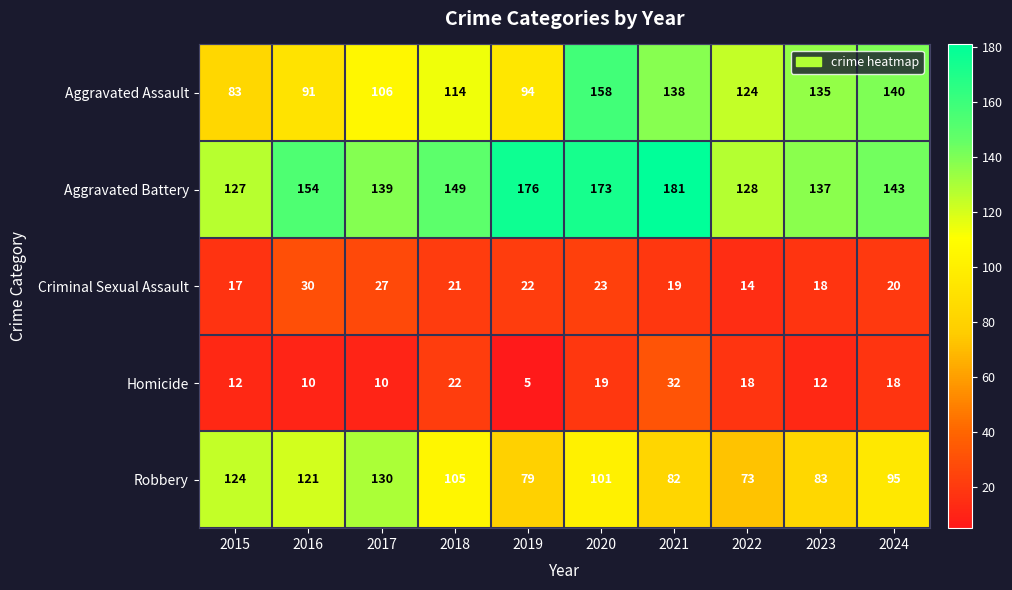

What is the highest value of the Criminal Sexual Assault series?

30